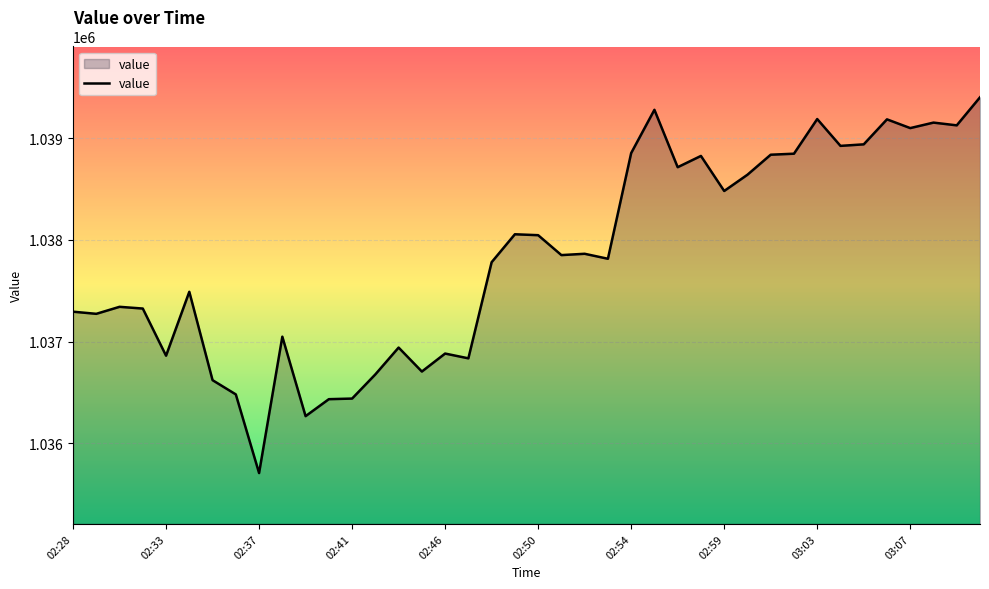

What is the difference between the maximum and minimum values?

3698